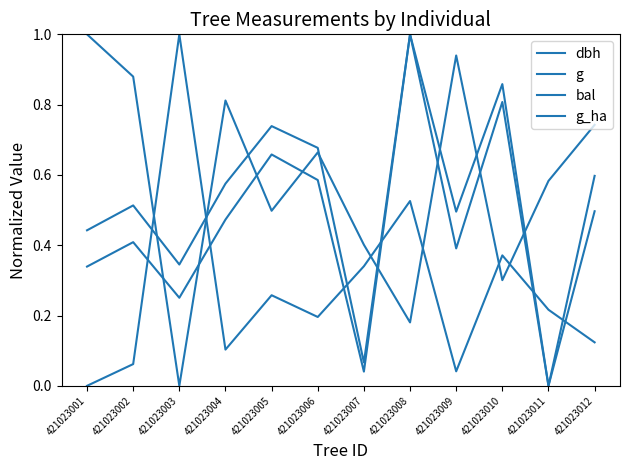

How many lines are shown in the chart?

4